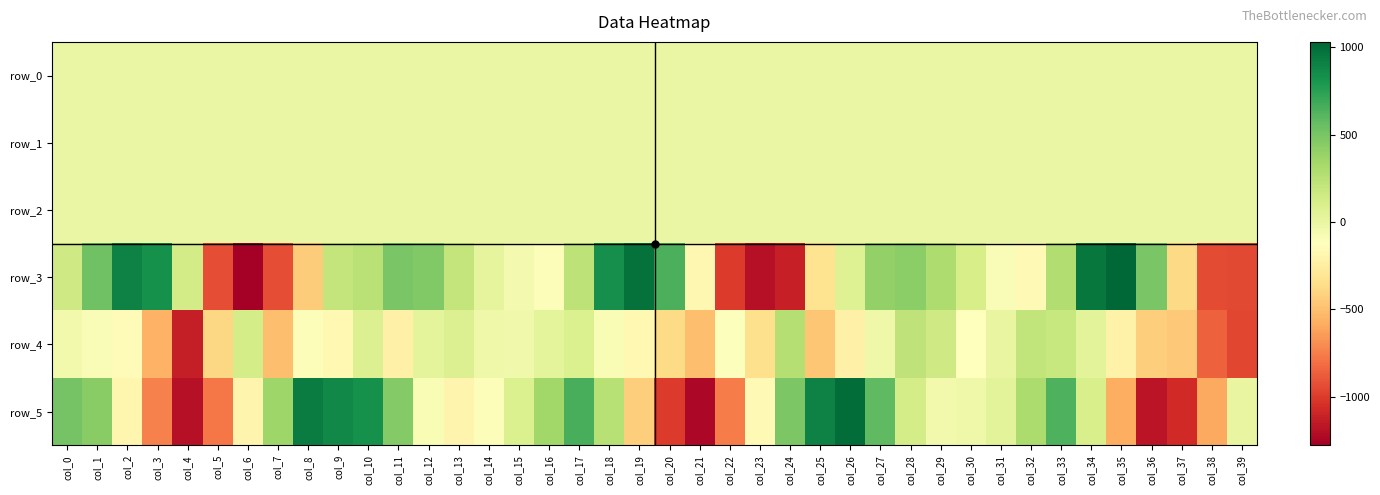

What is the difference between the maximum and minimum values in the row_1 series?

1.1